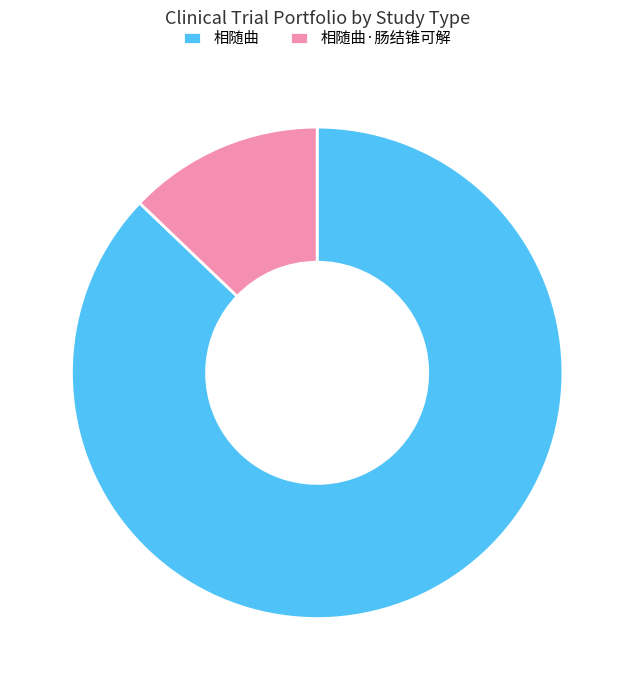

Which slice is the largest?

相随曲